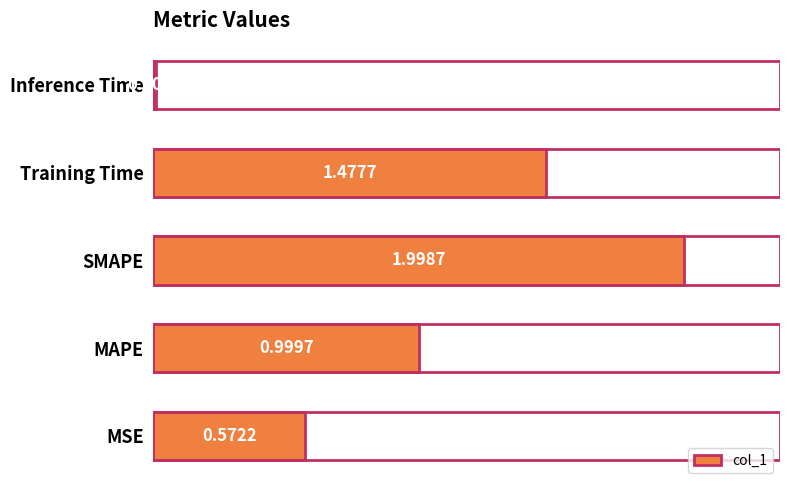

Which category has the lowest value across all series?

Inference Time